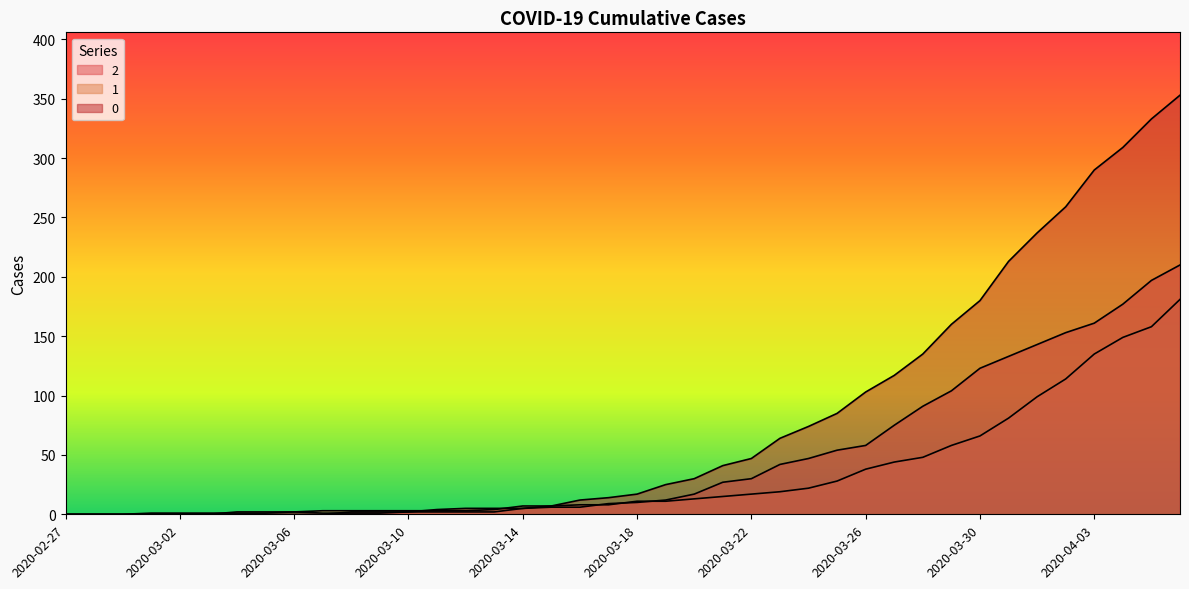

Count the number of categories in the chart.

40